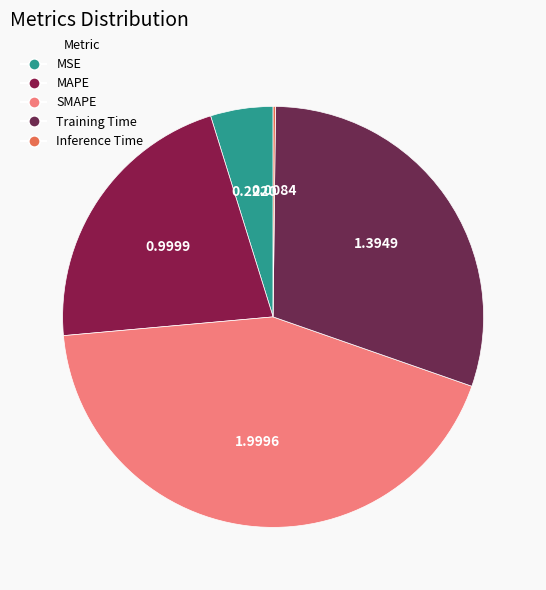

To the nearest percent, what portion does MSE represent?

5%